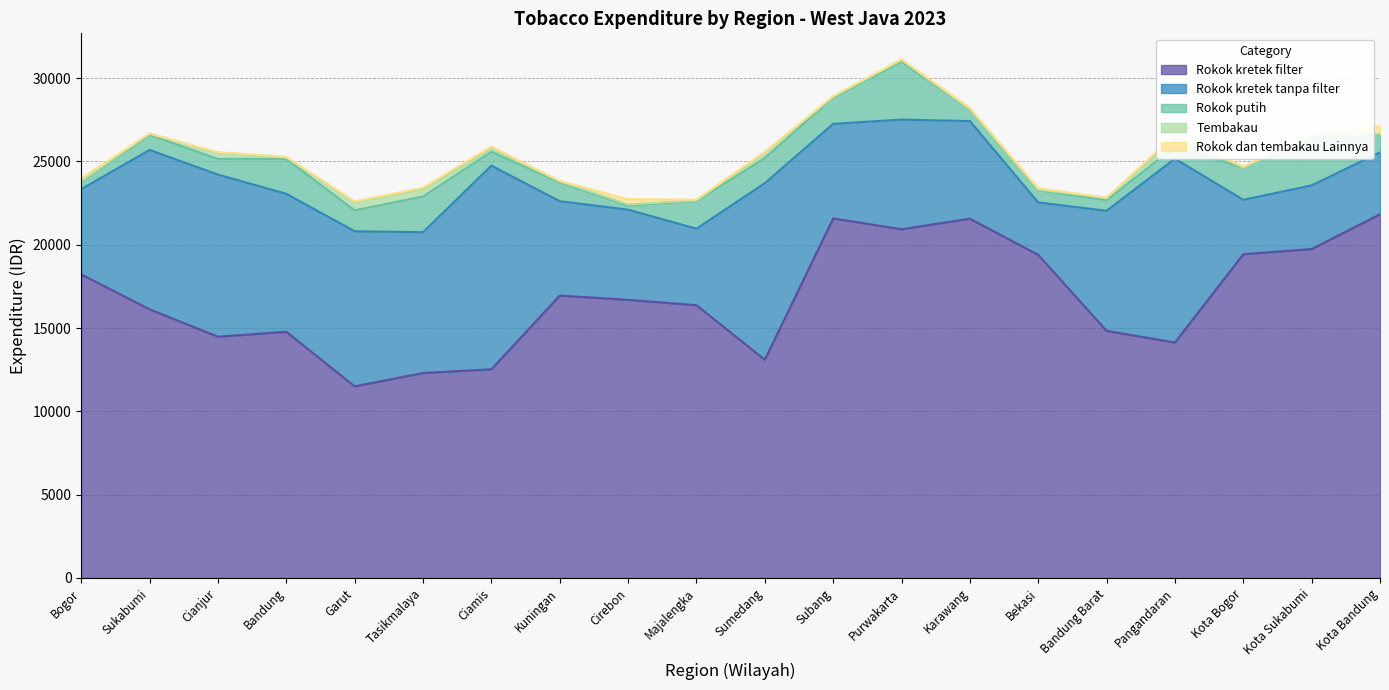

In Rokok kretek filter, how many points are higher than both neighbors (excluding endpoints)?

4